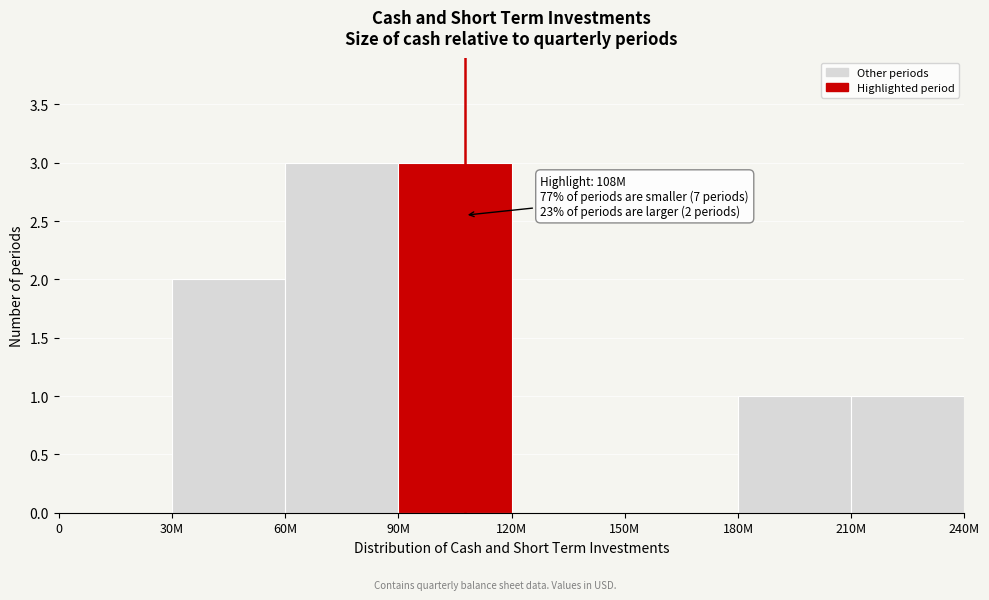

Reading right to left, transcribe all the data shown in this chart.

210M=1	180M=1	150M=0	120M=0	90M=3	60M=3	30M=2	0=0